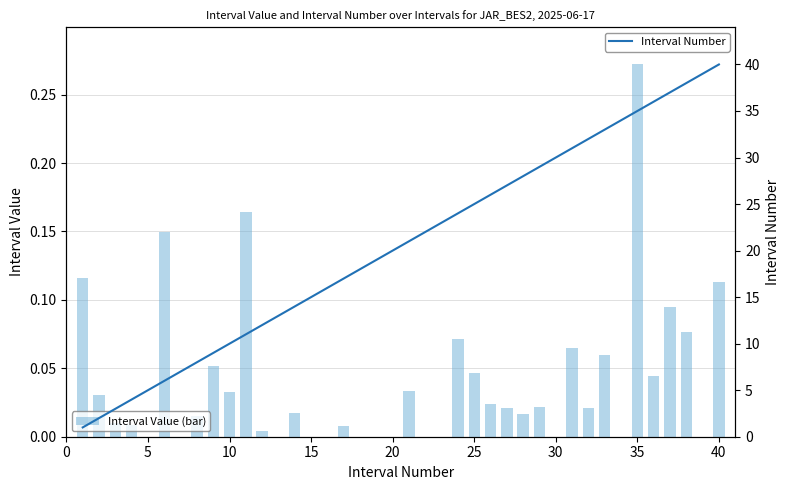

How many data points in Interval Value (bar) are above 0?

27